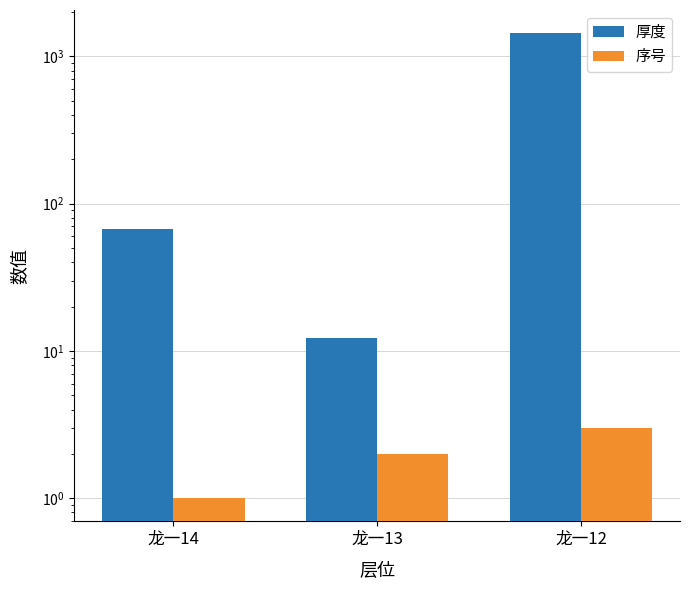

What is the value of the 厚度 bar at the 3rd from the left?

1437.9